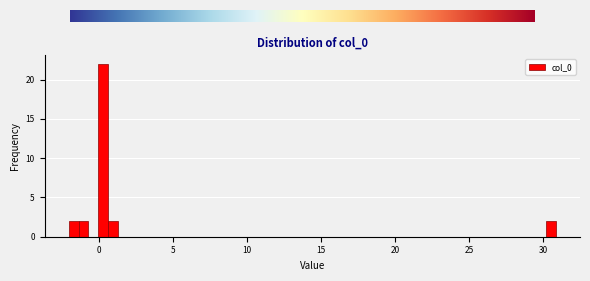

Around what value on the x-axis is the tallest bar? Give the approximate position of its centre, as read against the axis.

0.5